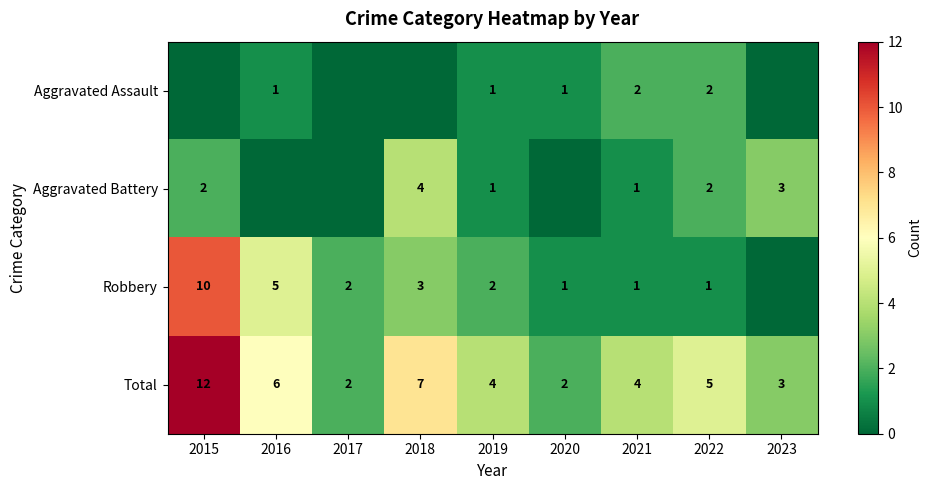

How many categories are shown in the chart?

9